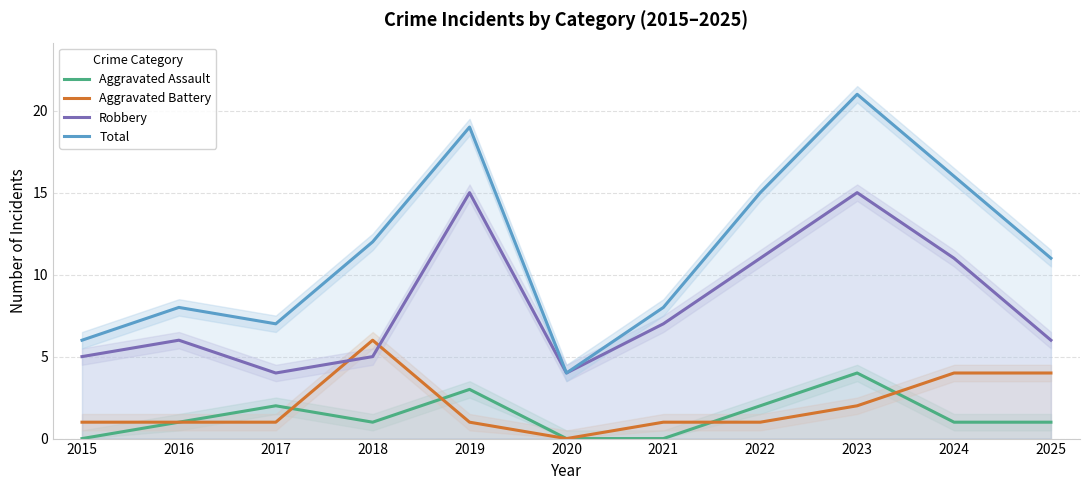

Reading left to right, extract all data points from this chart.

Aggravated Assault: 0	1	2	1	3	0	0	2	4	1	1
Aggravated Battery: 1	1	1	6	1	0	1	1	2	4	4
Robbery: 5	6	4	5	15	4	7	11	15	11	6
Total: 6	8	7	12	19	4	8	15	21	16	11